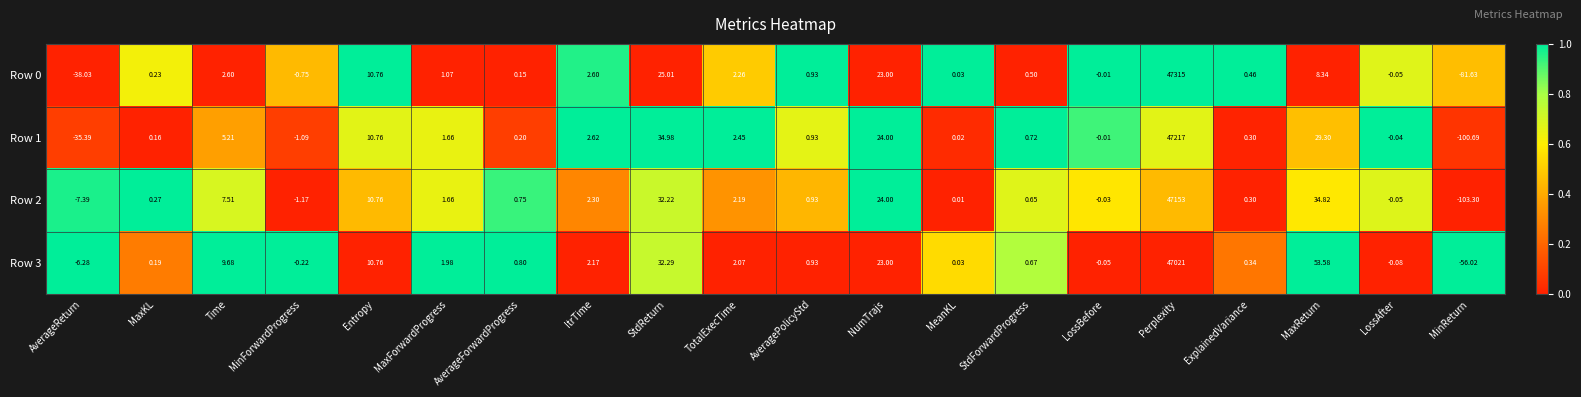

At which label does Row 3 reach its minimum?

MinReturn